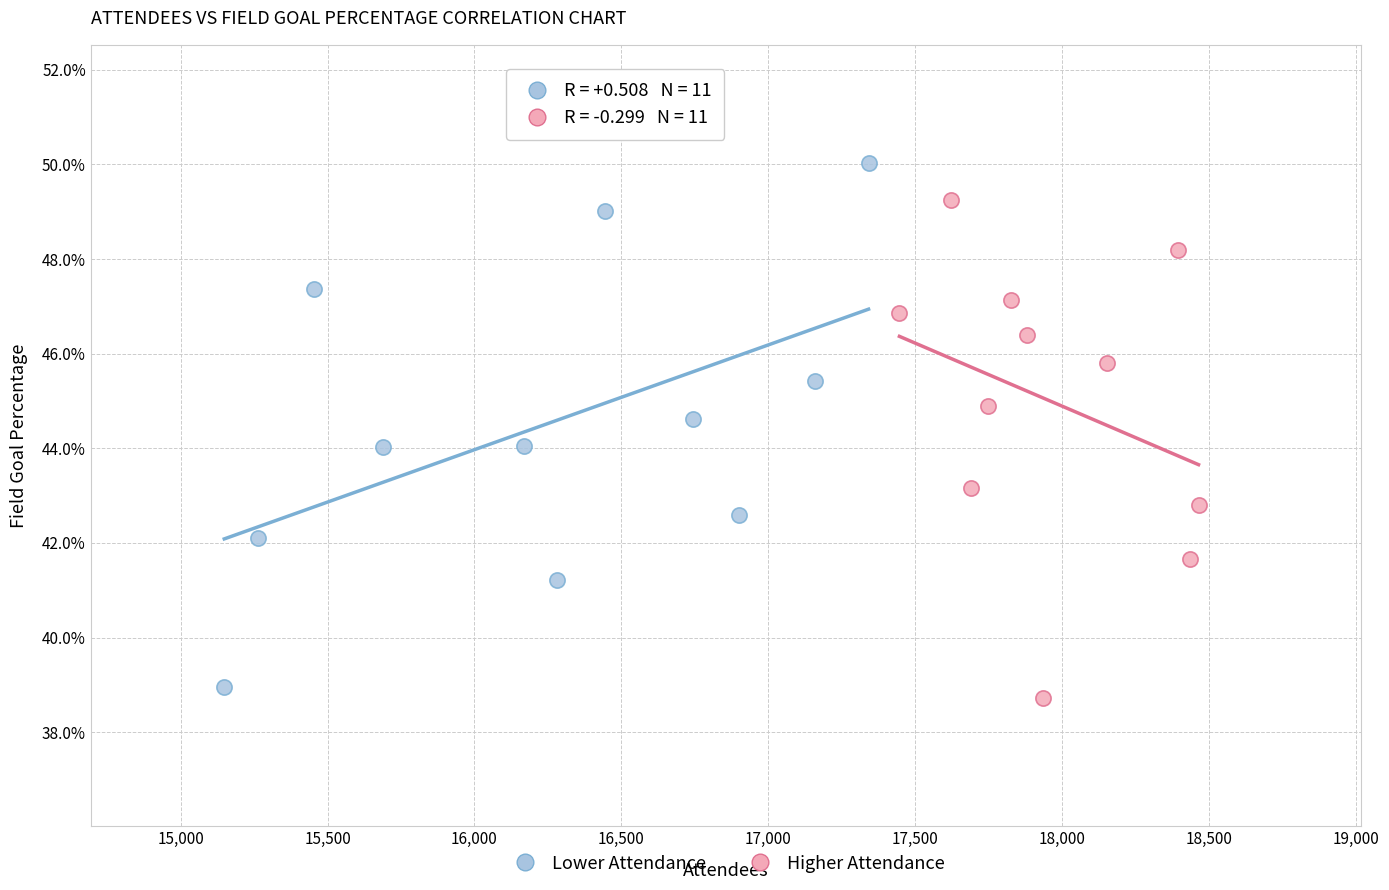

What are all the series names shown in the legend?

Lower Attendance, Higher Attendance